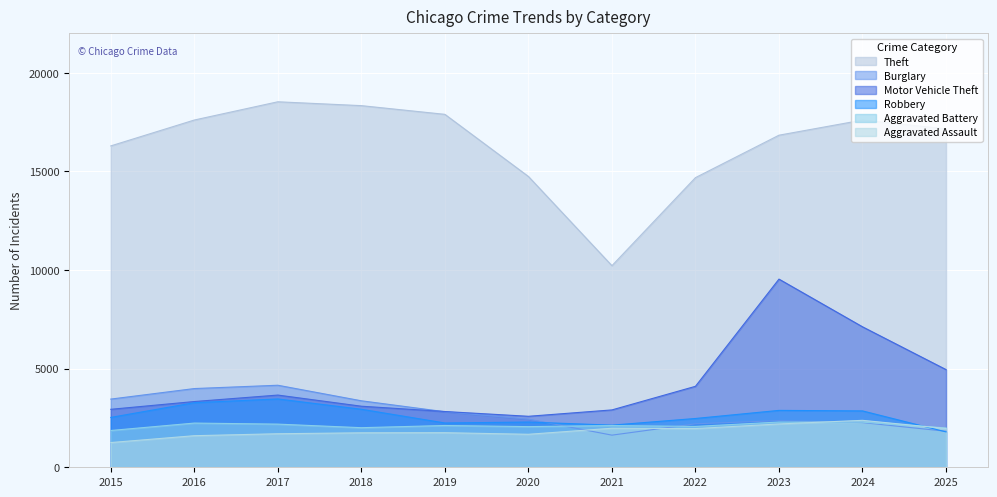

How many values in the Aggravated Assault series exceed 1753?

5